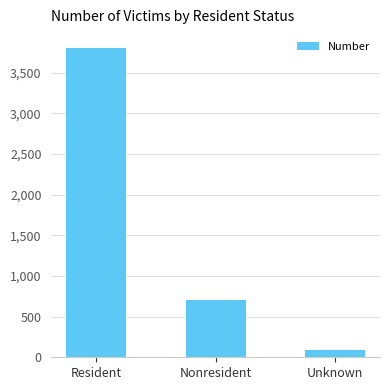

List the labels in order of value, smallest first.

Unknown, Nonresident, Resident